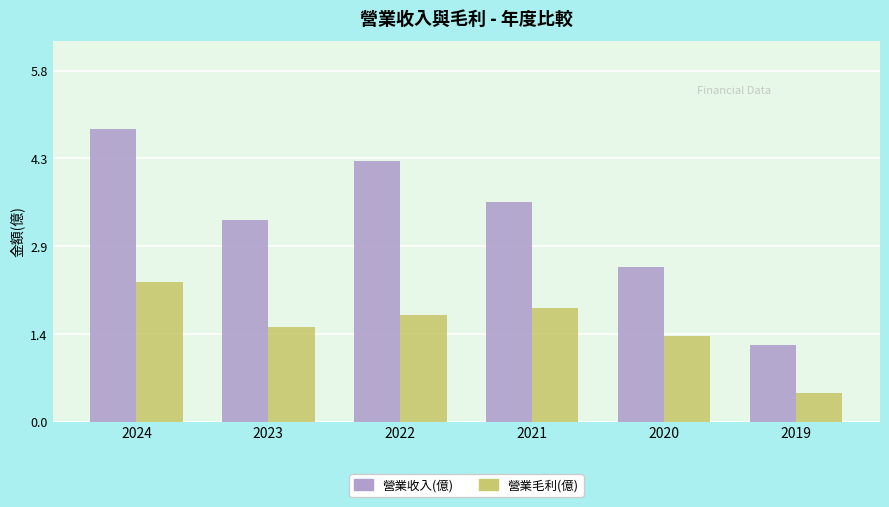

How many values in the 營業收入(億) series exceed 3?

4